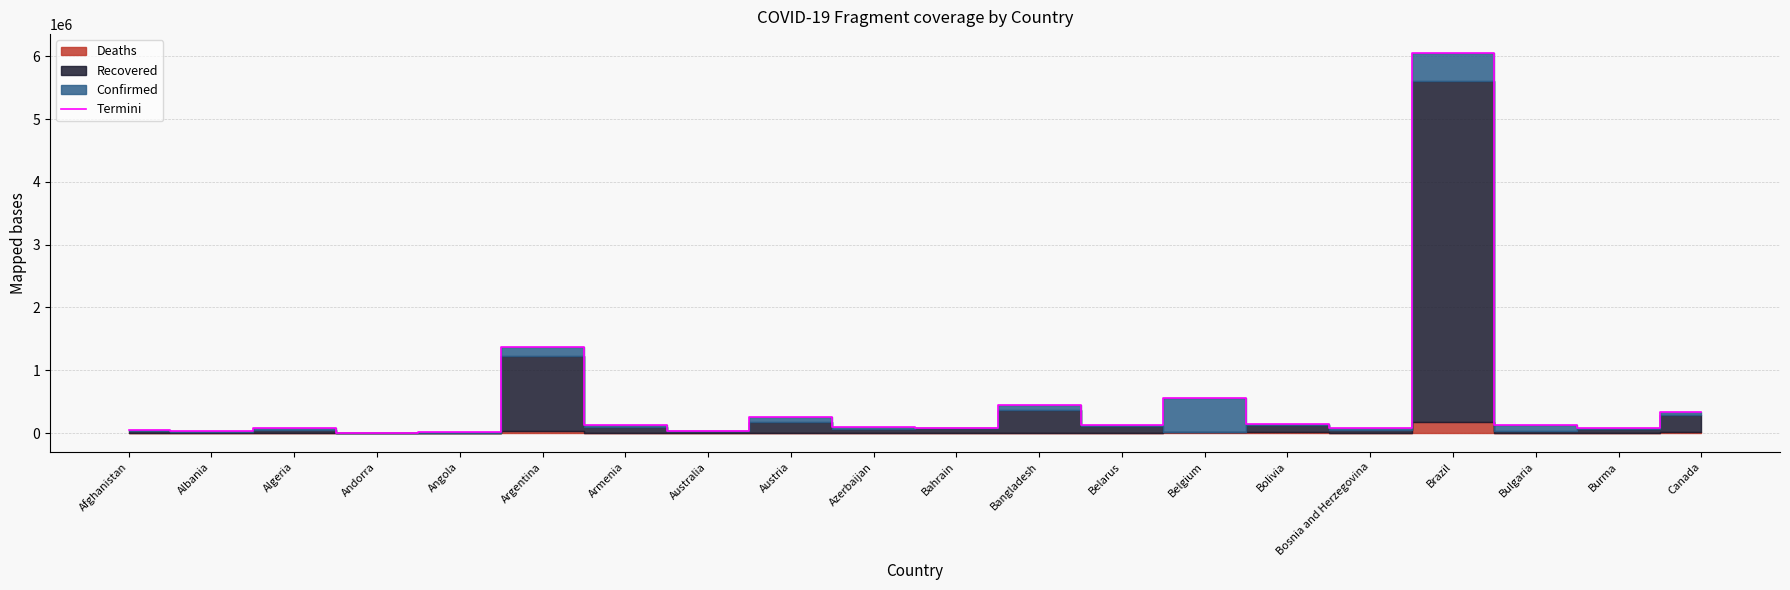

List the labels in order of value, largest first.

Brazil, Argentina, Belgium, Bangladesh, Canada, Austria, Bolivia, Armenia, Belarus, Bulgaria, Azerbaijan, Bahrain, Bosnia and Herzegovina, Burma, Algeria, Afghanistan, Albania, Australia, Angola, Andorra